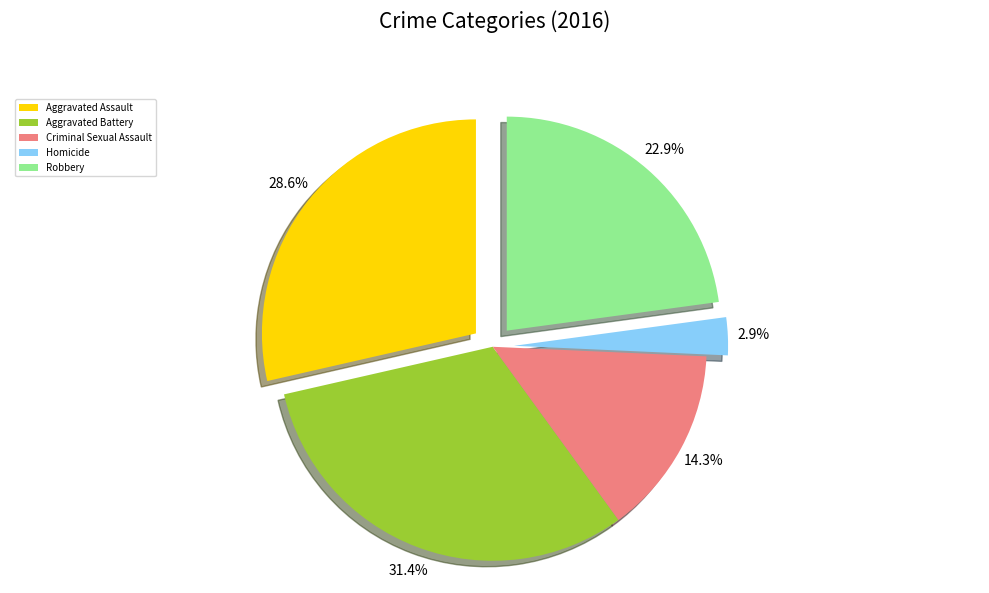

Which has a higher value, Aggravated Battery or Robbery?

Aggravated Battery